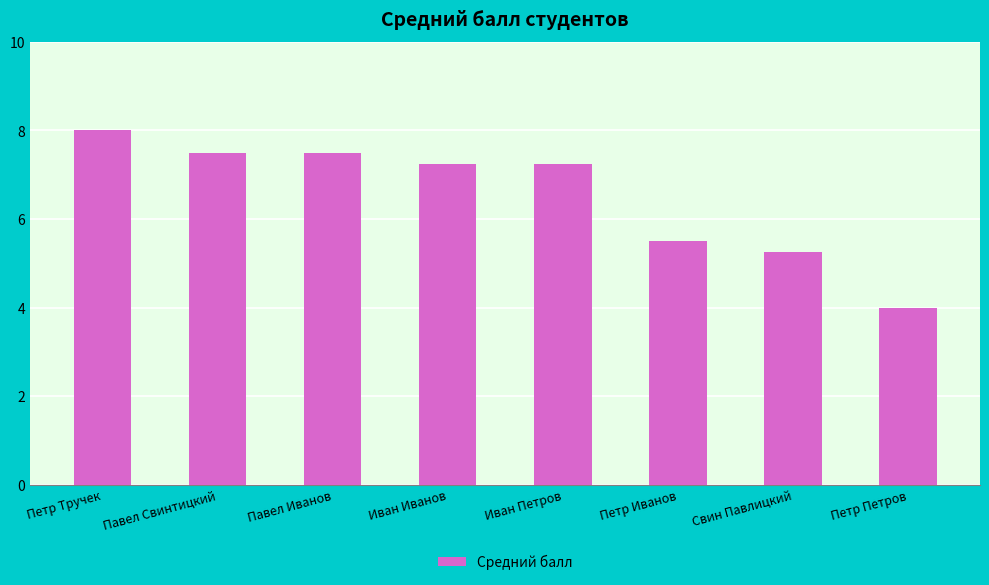

Between Иван Петров and Павел Свинтицкий, which is larger?

Павел Свинтицкий